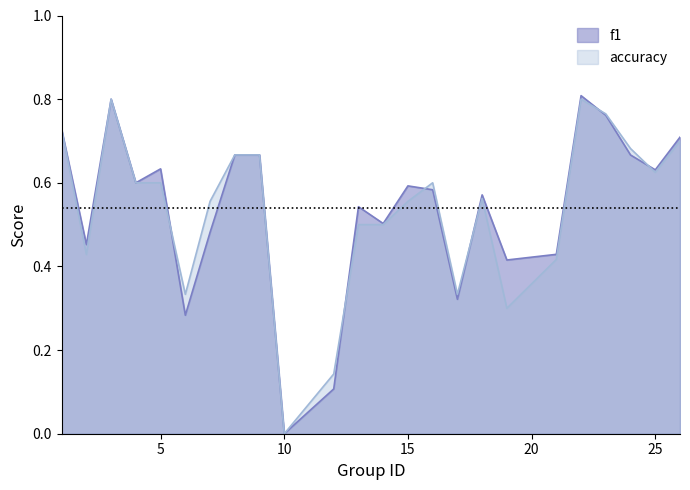

Rank the categories by accuracy value from highest to lowest.

3, 22, 23, 1, 26, 24, 8, 9, 25, 4, 5, 16, 18, 7, 15, 13, 14, 2, 21, 6, 17, 19, 12, 10